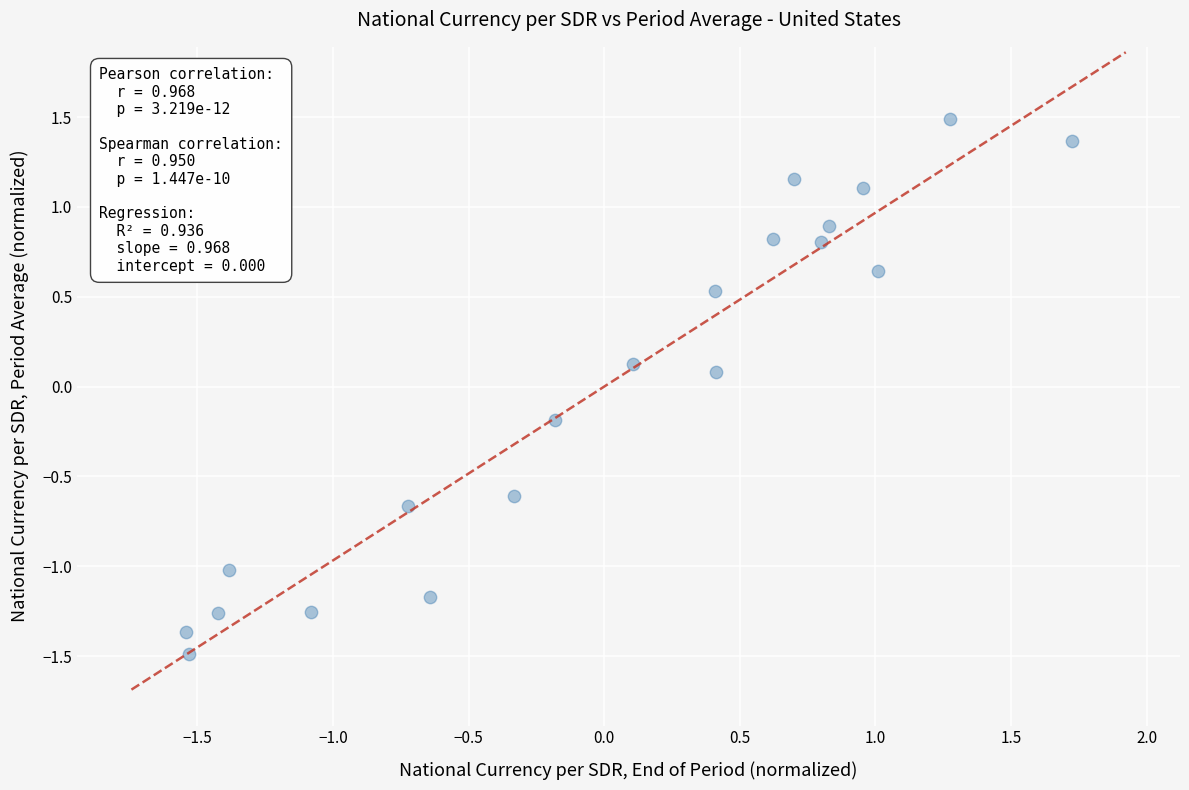

What is the range of X values (max minus min)?

3.3